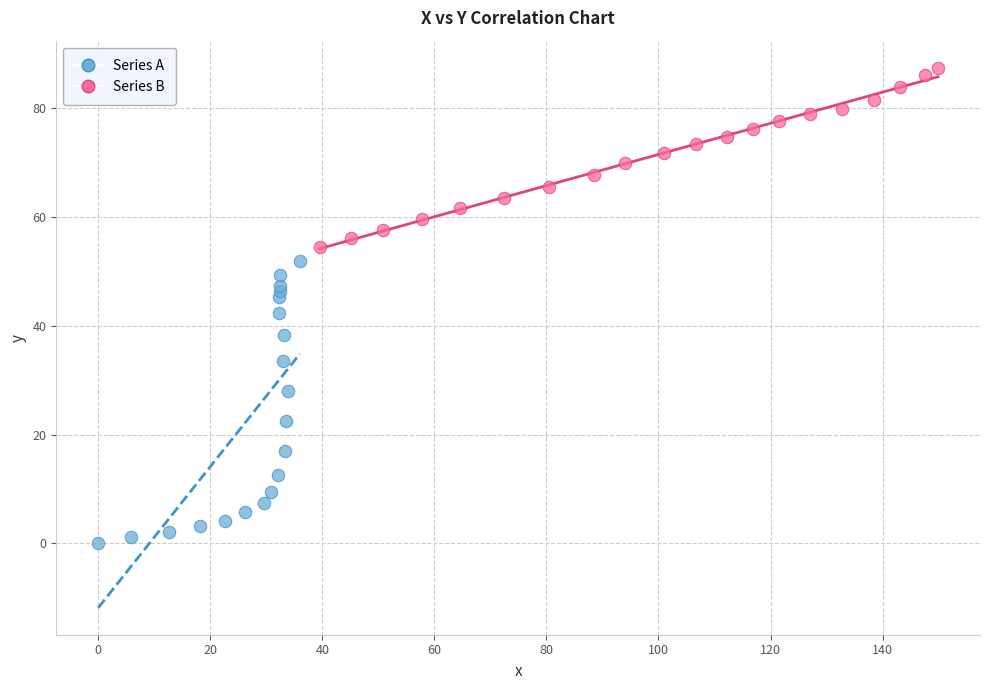

Which series reaches the maximum Y coordinate?

Series B